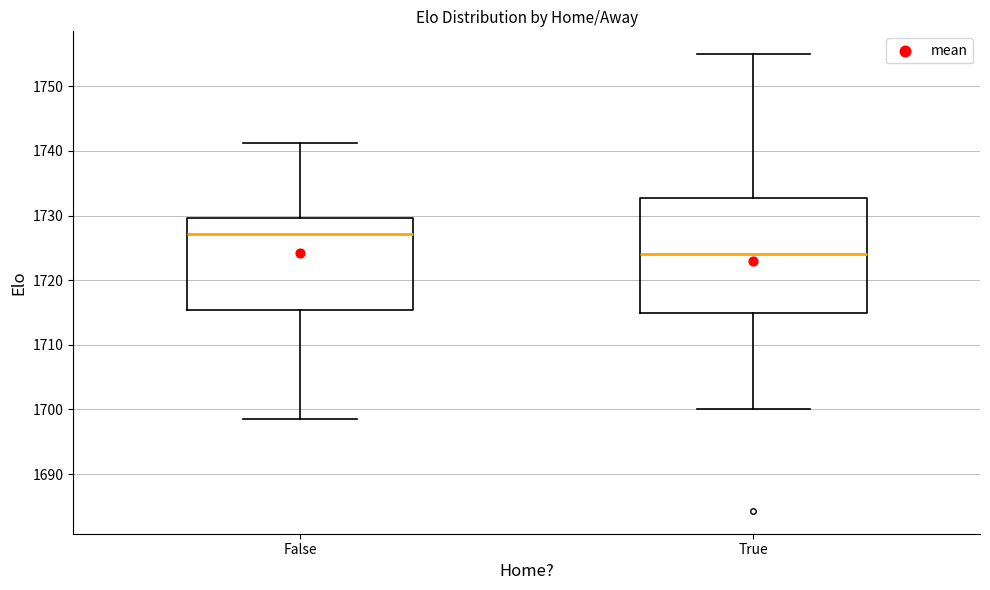

Where is the upper edge of the box for False on the y-axis? The values are not printed on the chart, so give them approximately, as read against the axis.

1730